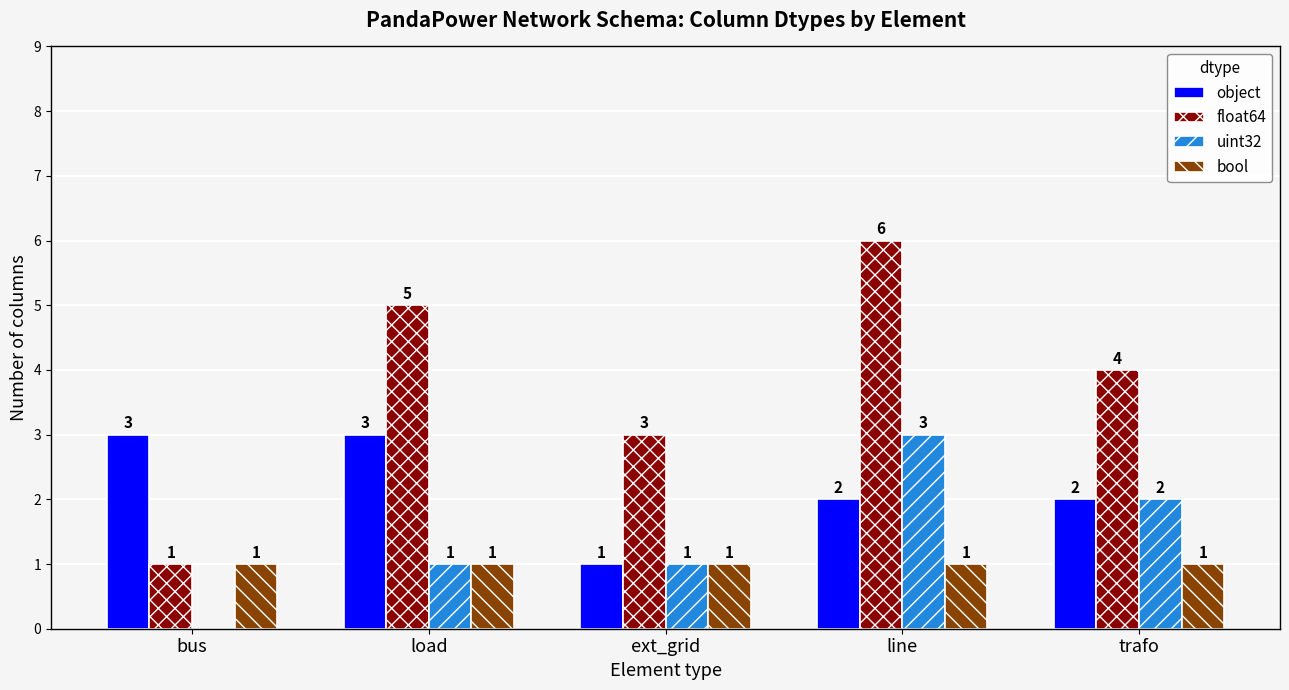

What is the maximum value for object?

3